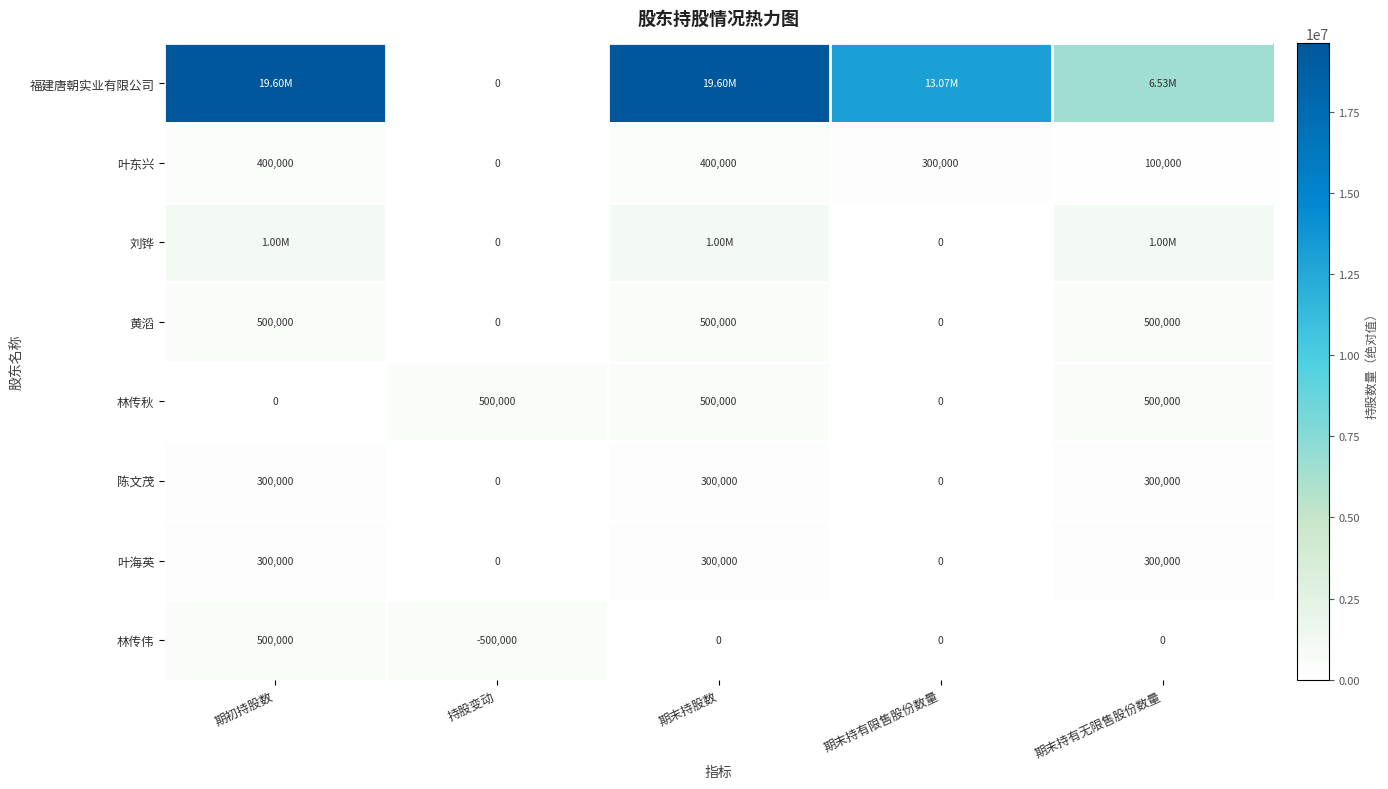

Is it true that 叶东兴 equals 93405 at 期末持有限售股份数量?

False